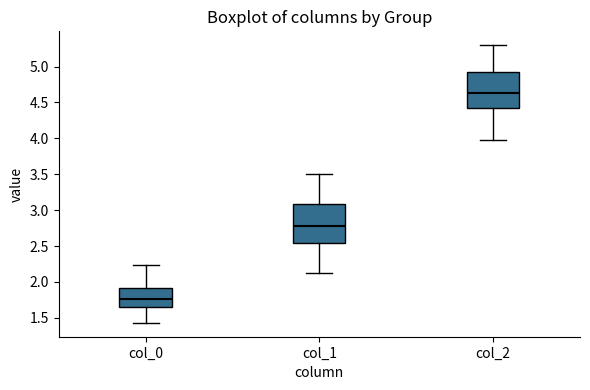

Reading left to right, read every box against the y-axis: the position of its median line, the range the box covers, and the ends of its whiskers. The values are not printed on the chart, so give them approximately, as read against the axis.

col_0: median 1.75, box 1.65 to 1.90, whiskers 1.45 to 2.25
col_1: median 2.80, box 2.55 to 3.10, whiskers 2.15 to 3.50
col_2: median 4.65, box 4.40 to 4.95, whiskers 3.95 to 5.30